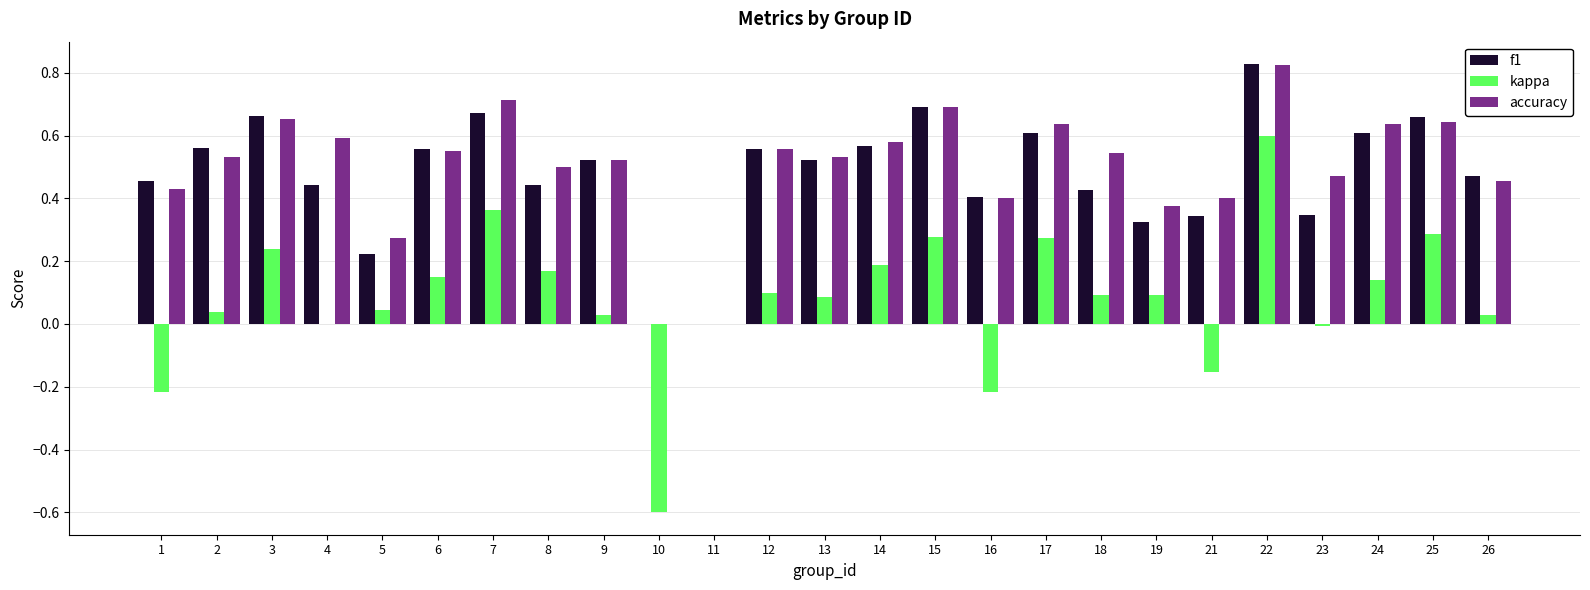

Count the number of data series in this chart.

3